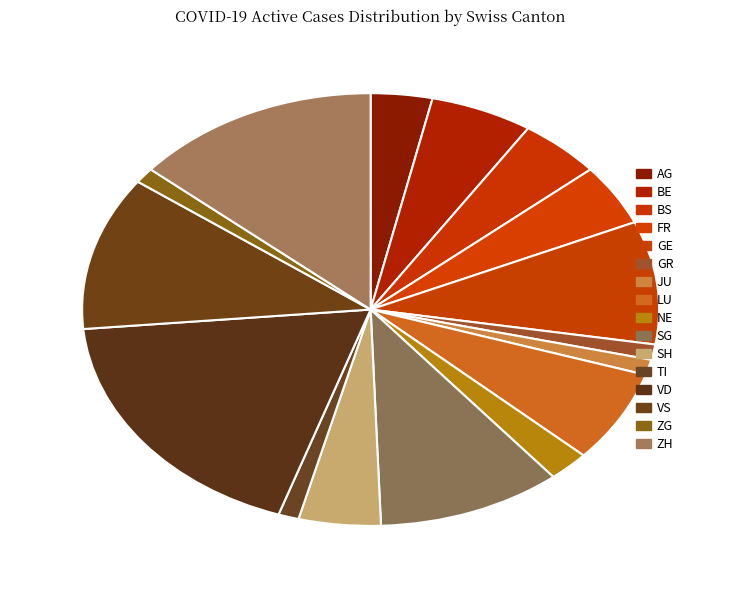

What is the largest slice in the pie chart?

VD